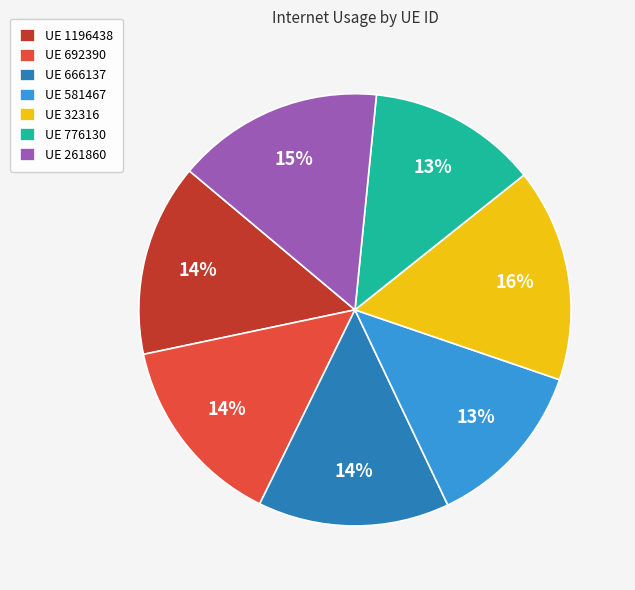

Approximately how many times larger is the value at UE 692390 compared to UE 666137?

1.0